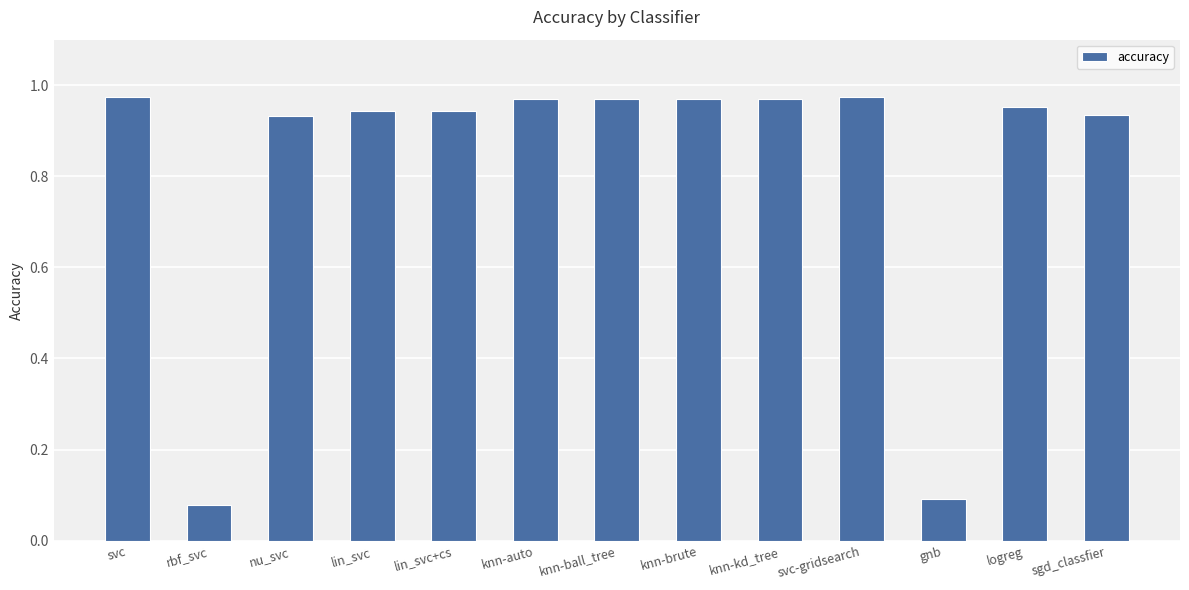

Which label corresponds to the smallest value in the chart?

rbf_svc